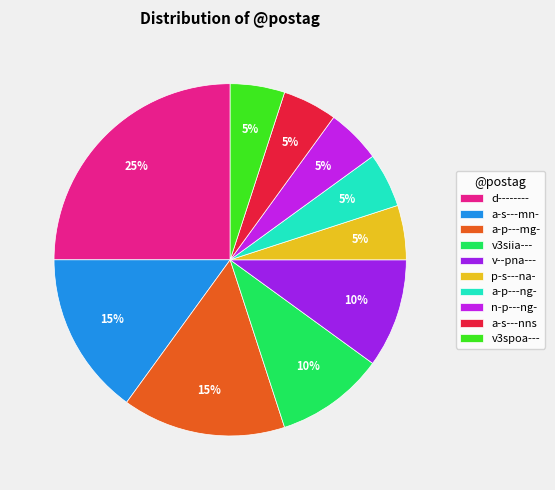

Which slice is the smallest?

p-s---na-